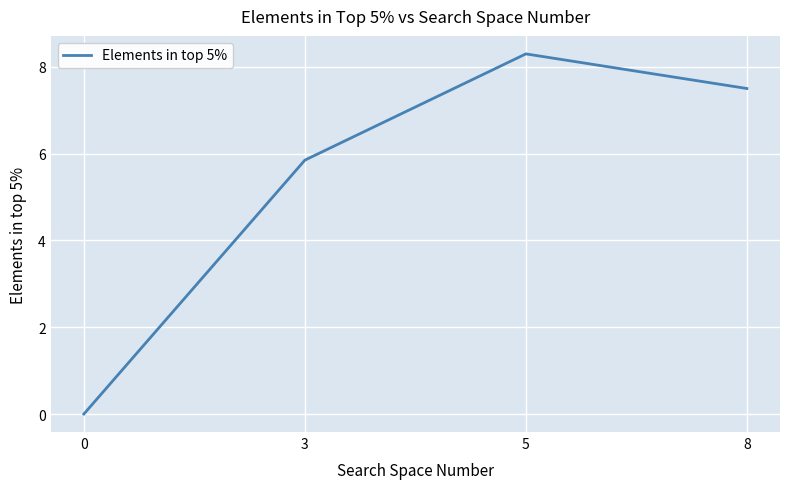

What is the sum of the values at 5 and 3?

14.1